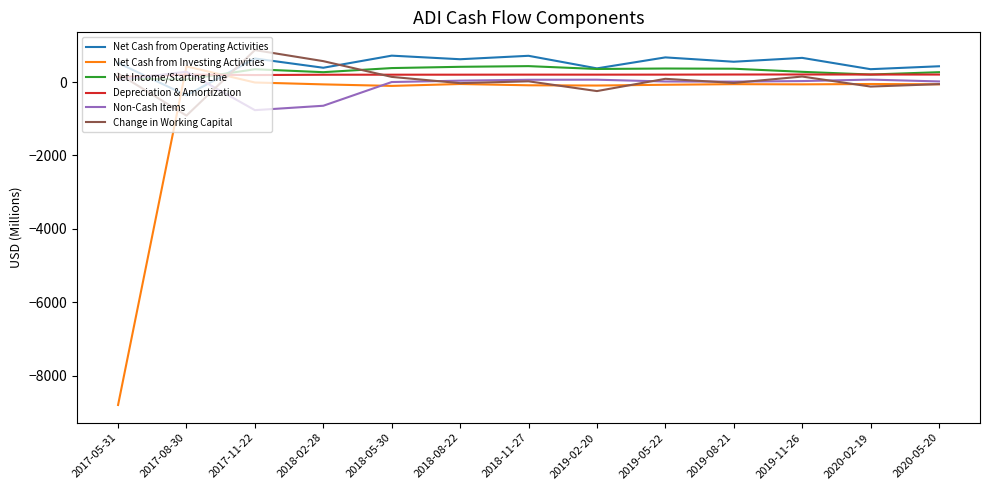

Which series has the largest range (max minus min)?

Net Cash from Investing Activities